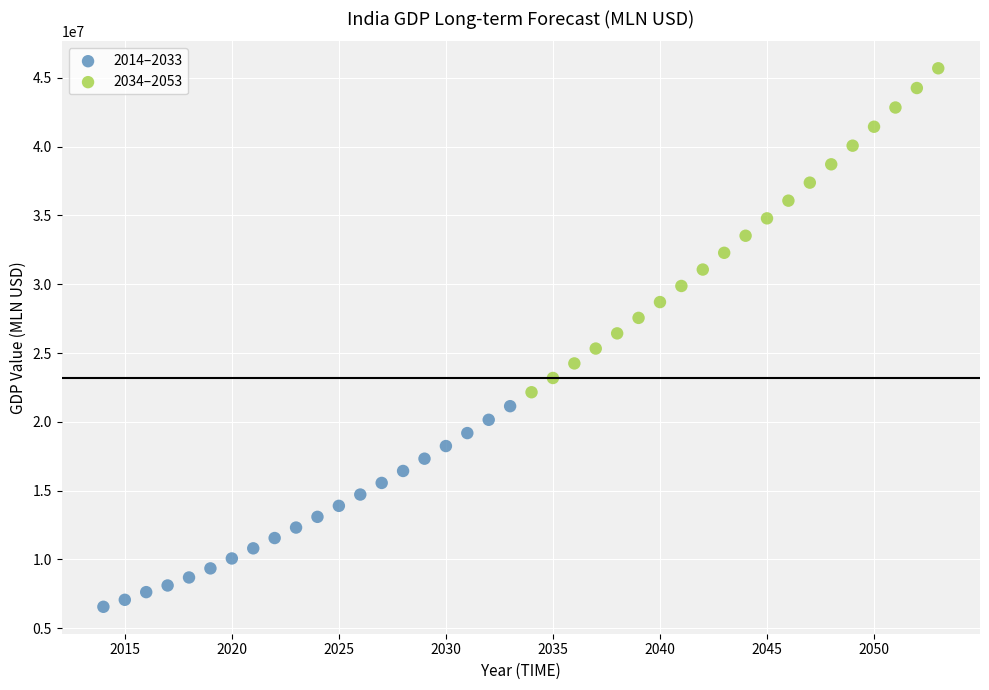

Which series reaches the minimum Y coordinate?

2014–2033